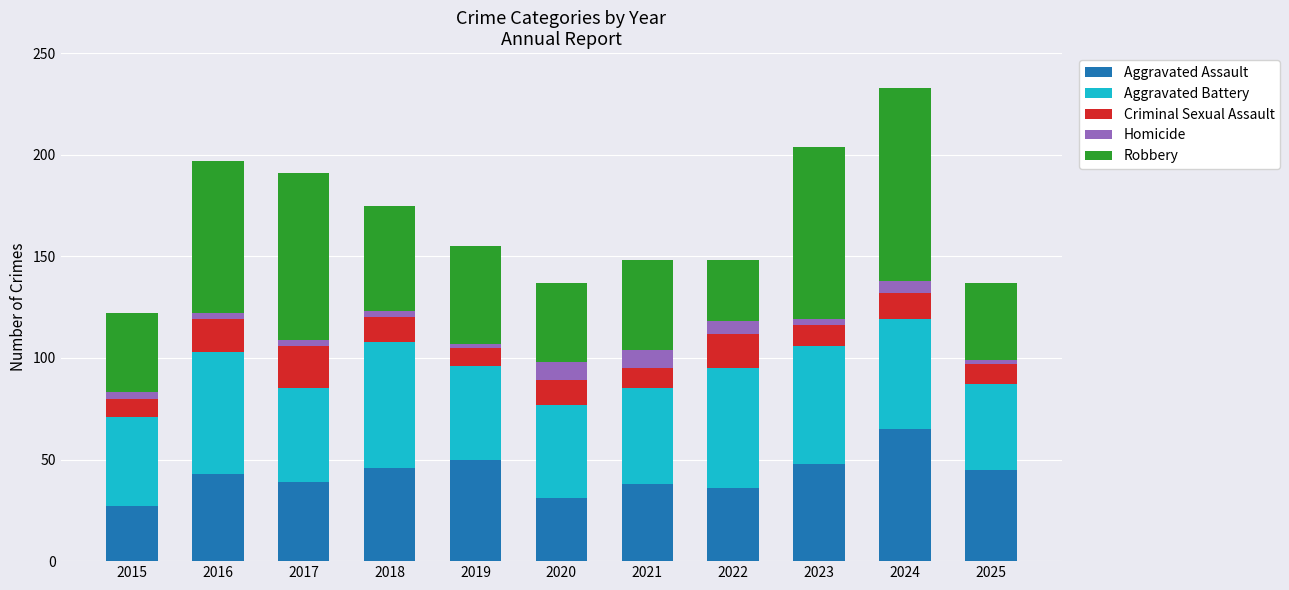

At which category is the sum across all series the highest?

2024